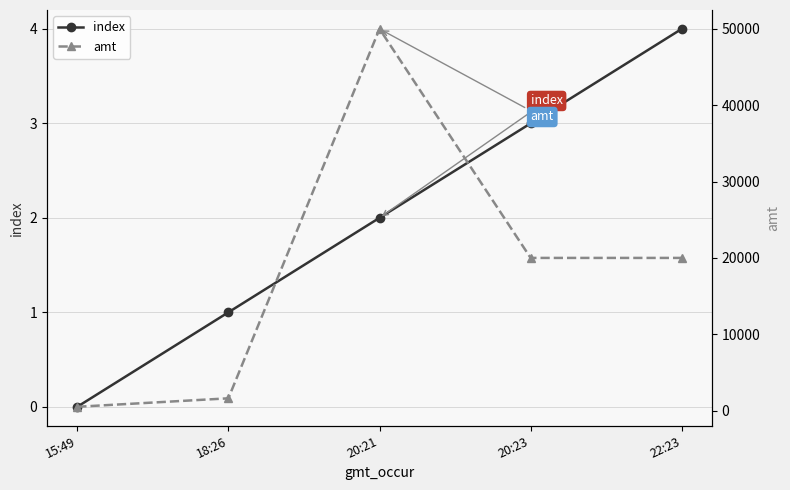

What is the sum of the index values at 20:23 and 20:21?

5